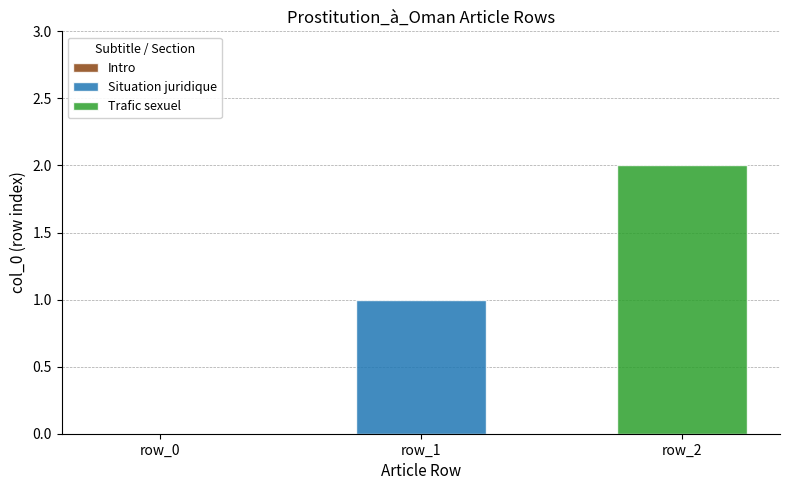

Which series has the largest range (max minus min)?

Situation juridique